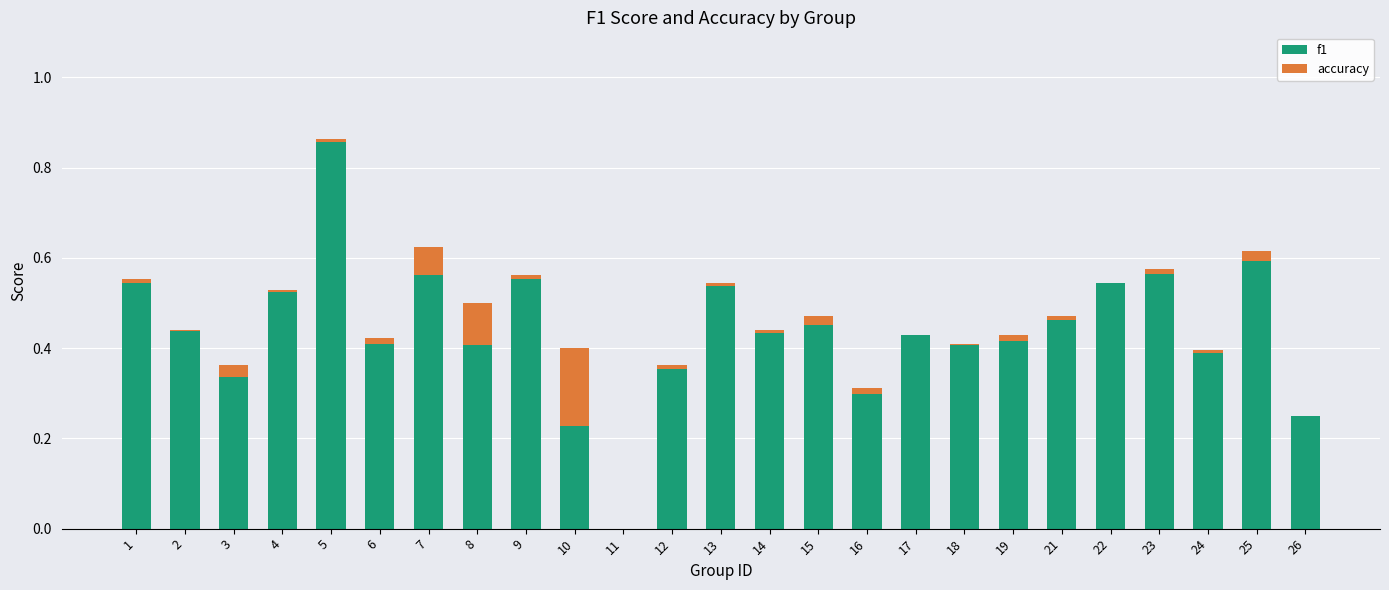

At which category is the sum across all series the highest?

5